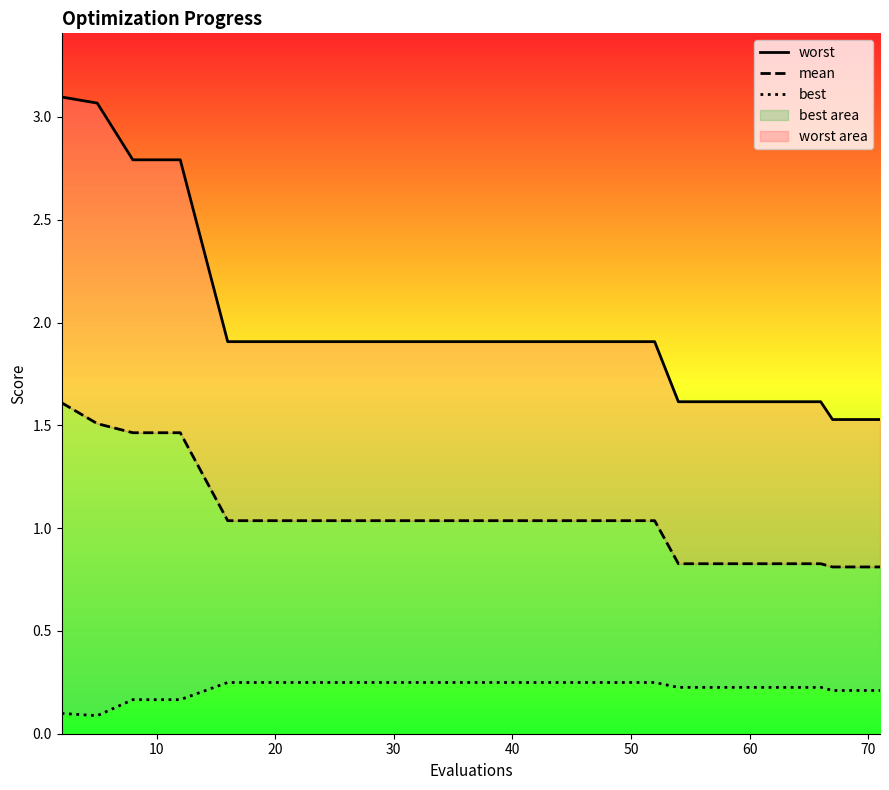

Rank the series at 17 from lowest to highest value.

best, mean, worst